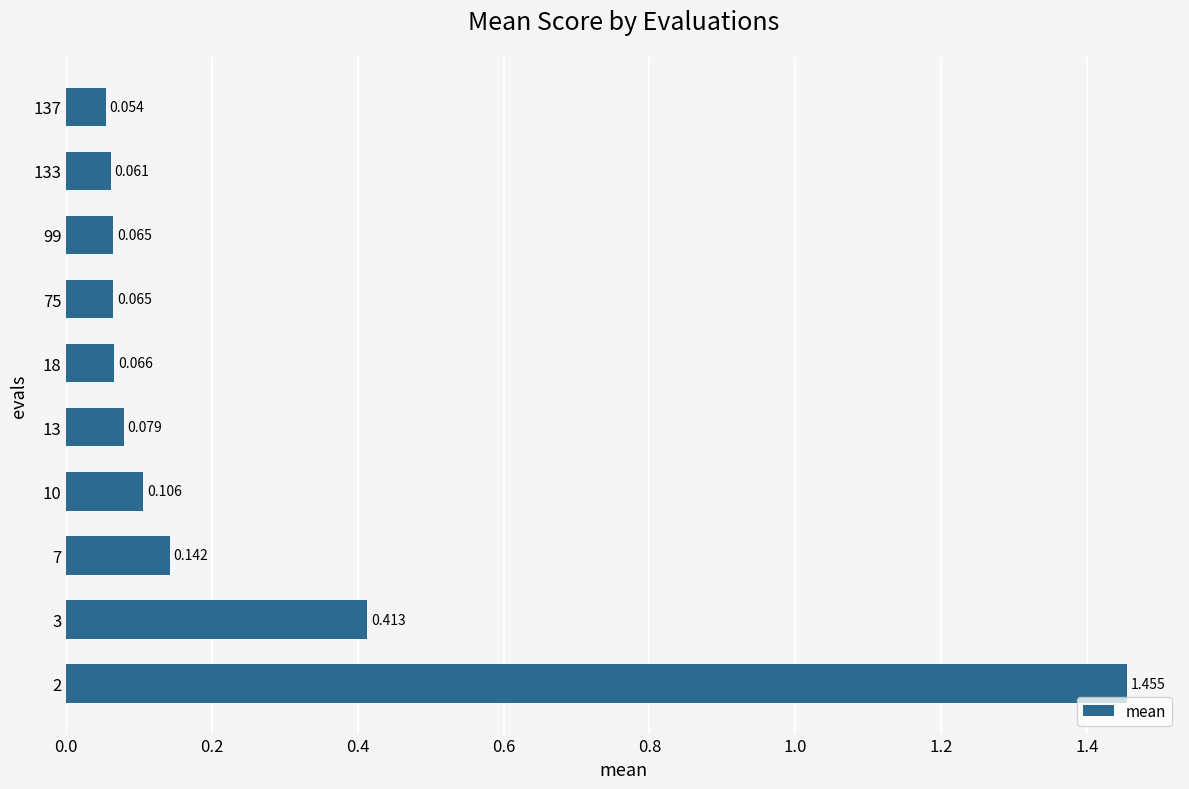

What is the difference between the second highest and second lowest values?

0.4